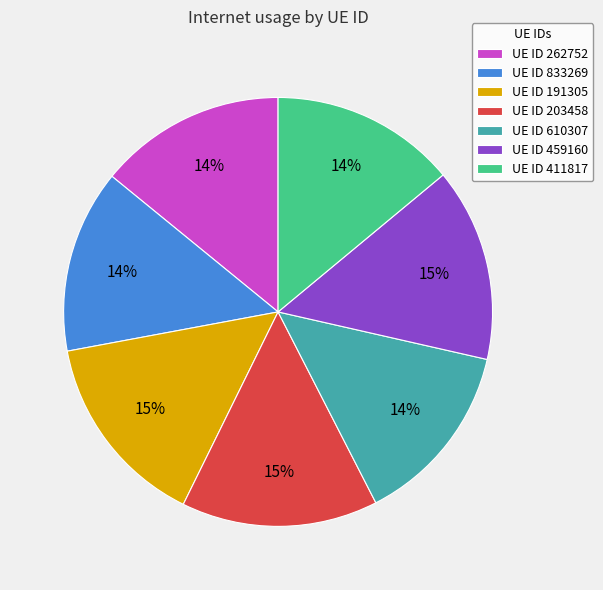

How many slices are in this pie chart?

7